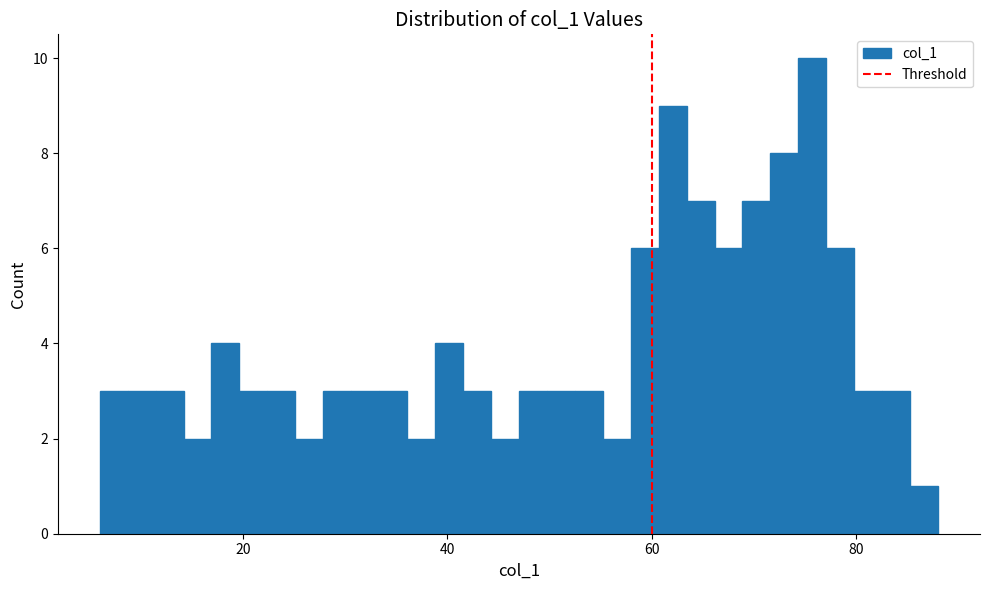

Around what value on the x-axis is the tallest bar? Give the approximate position of its centre, as read against the axis.

76